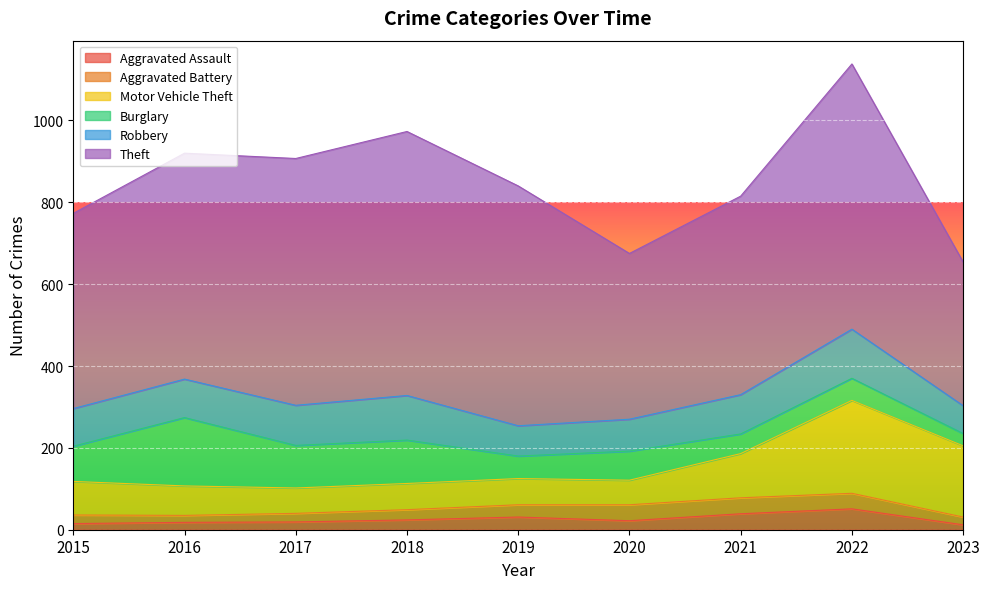

Which has a higher value, 2017 or 2023?

2017